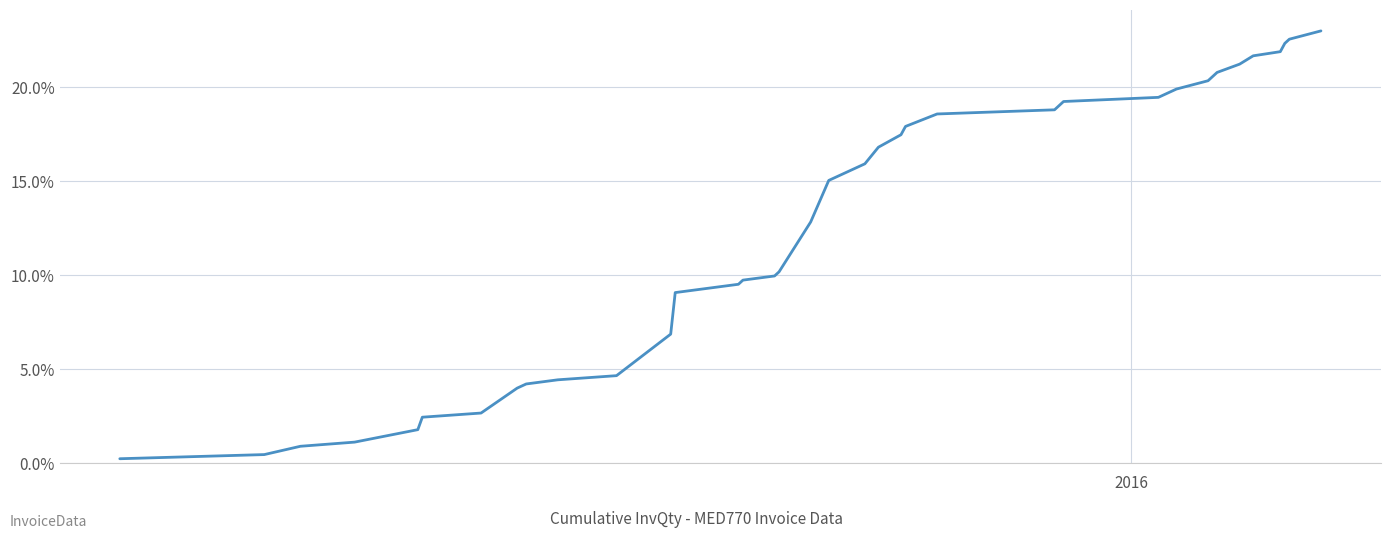

Reading left to right, list all the values displayed in this chart.

0.2	0.4	0.9	1.1	1.8	2.4	2.7	4.0	4.2	4.4	4.6	6.9	9.1	9.3	9.5	9.7	10.0	10.2	12.8	15.0	15.3	15.5	15.9	16.8	17.5	17.9	18.6	18.8	19.2	19.5	19.9	20.3	20.8	21.2	21.7	21.9	22.3	22.6	23.0